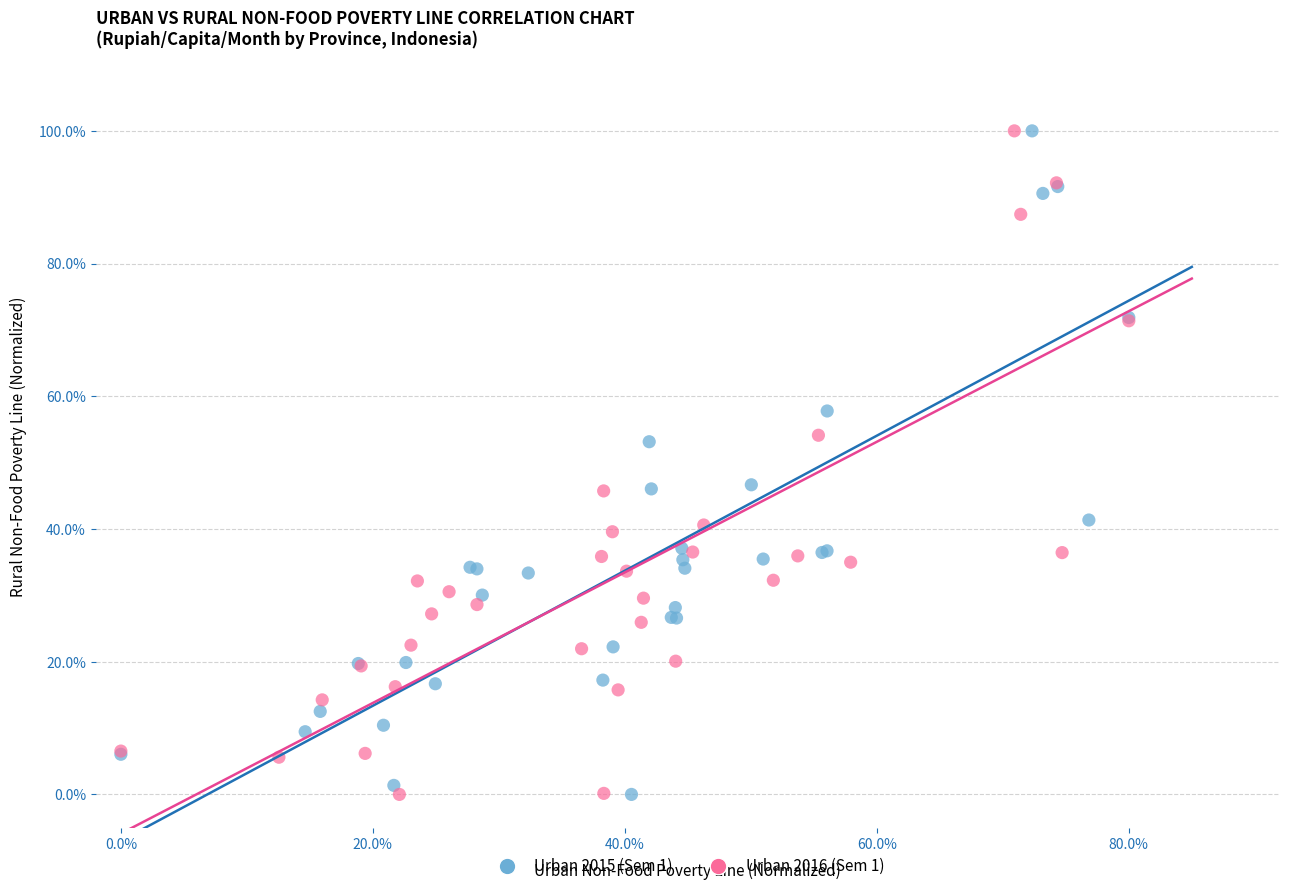

What are all the series names shown in the legend?

Urban 2015 (Sem 1), Urban 2016 (Sem 1)